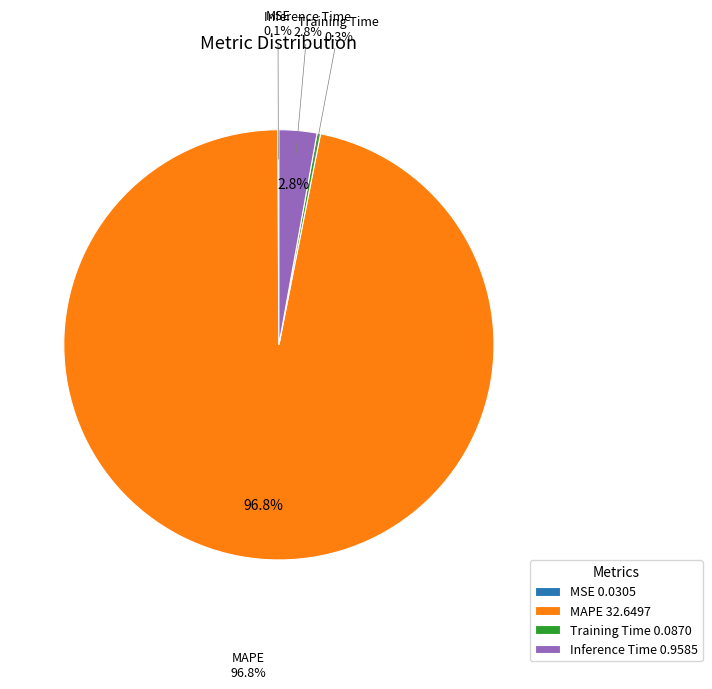

Rank the categories by value from lowest to highest.

MSE, Training Time, Inference Time, MAPE